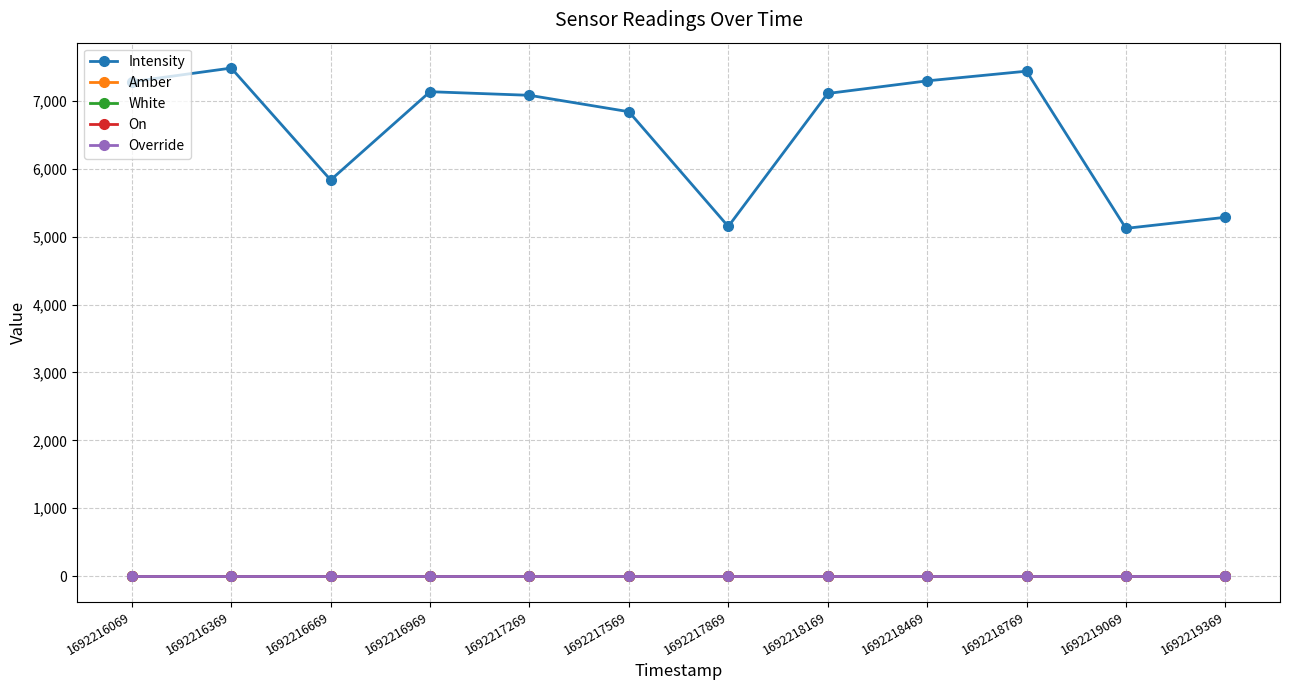

At 1692218769, list the series in order from smallest to largest.

On, Override, Amber, White, Intensity